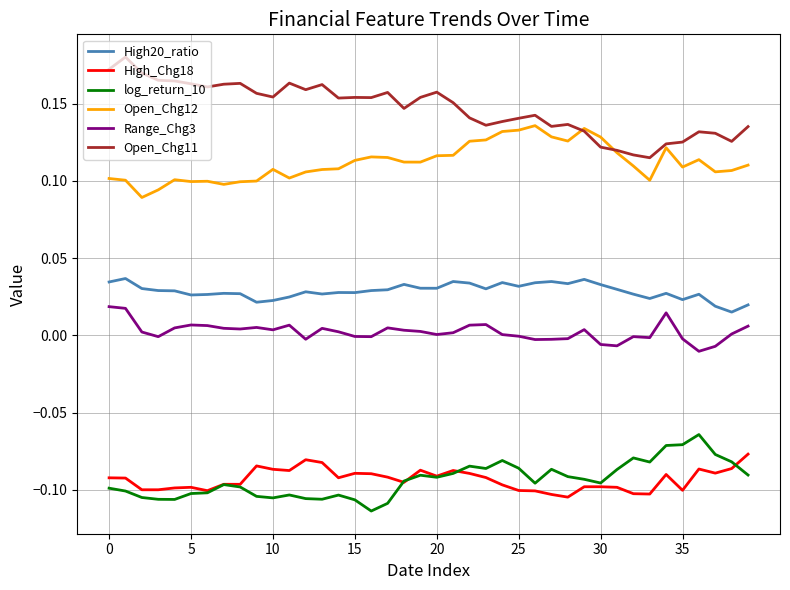

True or false: Open_Chg11 and log_return_10 intersect in this chart.

False